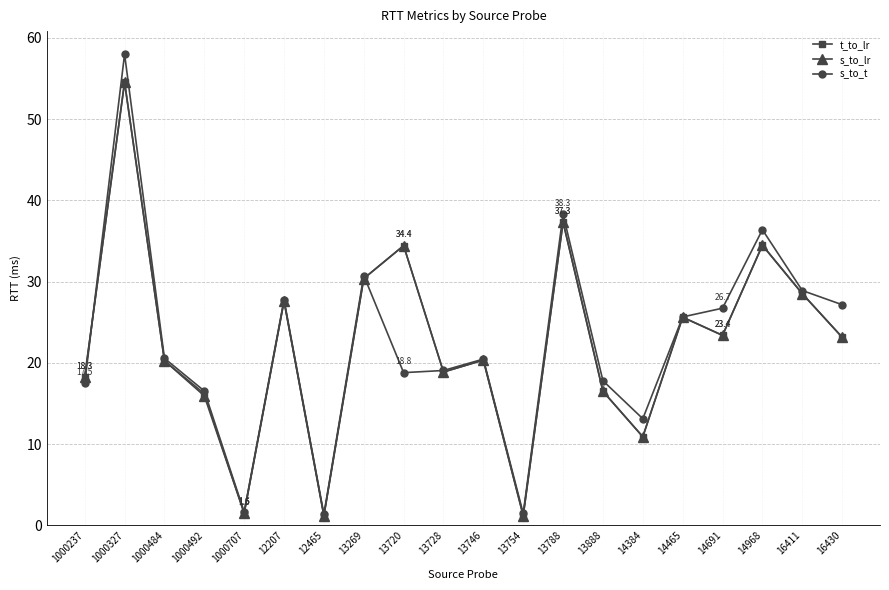

At which category does the chart reach its peak across all series?

1000327